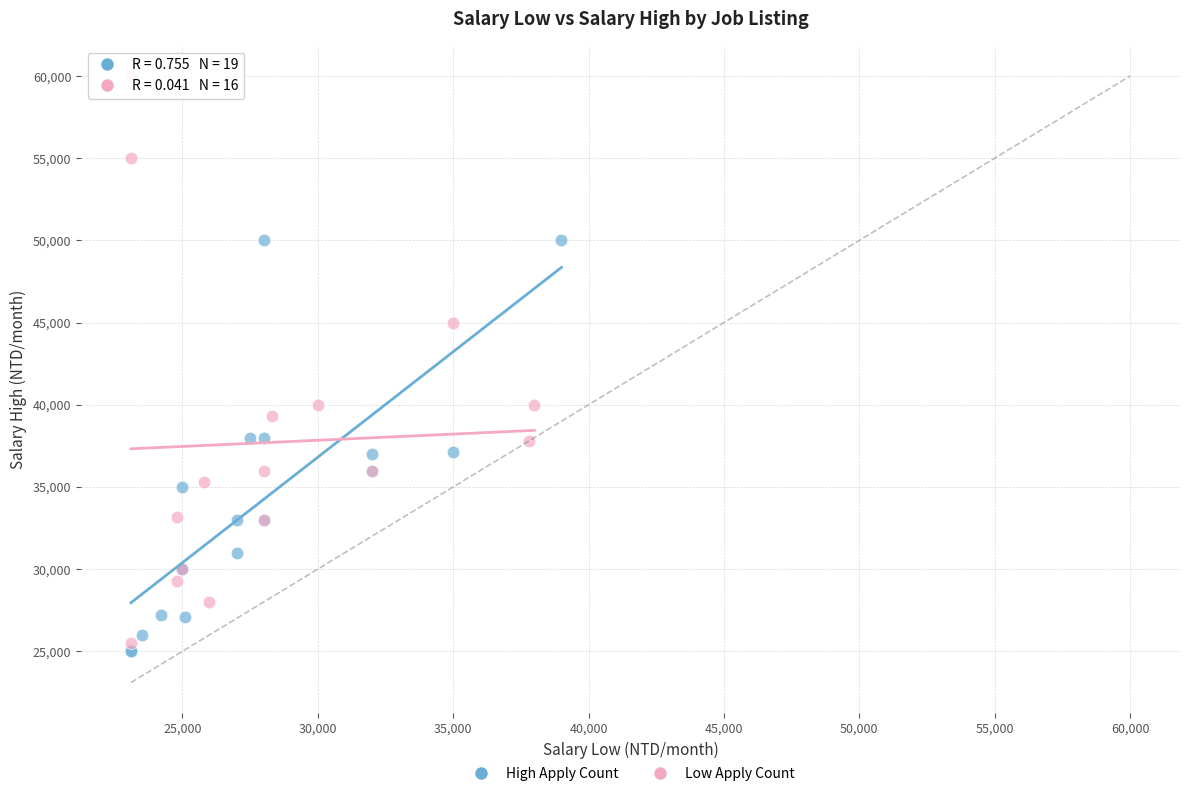

Which series reaches the maximum Y coordinate?

Low Apply Count